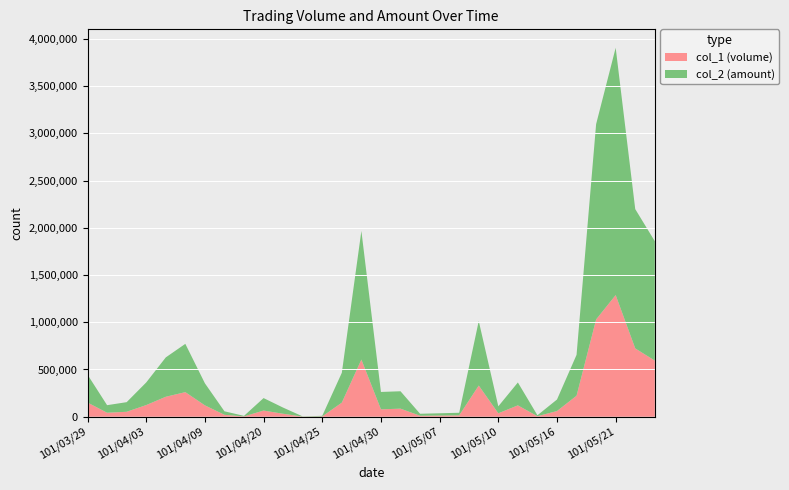

Reading left to right, extract all data points from this chart.

col_1 (volume): 150000	42000	52000	123000	211000	260000	120000	20000	3000	65000	31000	1000	3000	149000	605000	78000	85000	10000	12000	14000	330000	36000	120000	5000	60000	222000	1030000	1288000	723000	594000
col_2 (amount): 295040	79920	101800	239410	416800	511330	233700	37000	5790	132110	65110	2150	6240	315890	1361810	183980	184300	21100	24150	27630	682500	73800	242400	10000	121800	432830	2067810	2618580	1475220	1264230